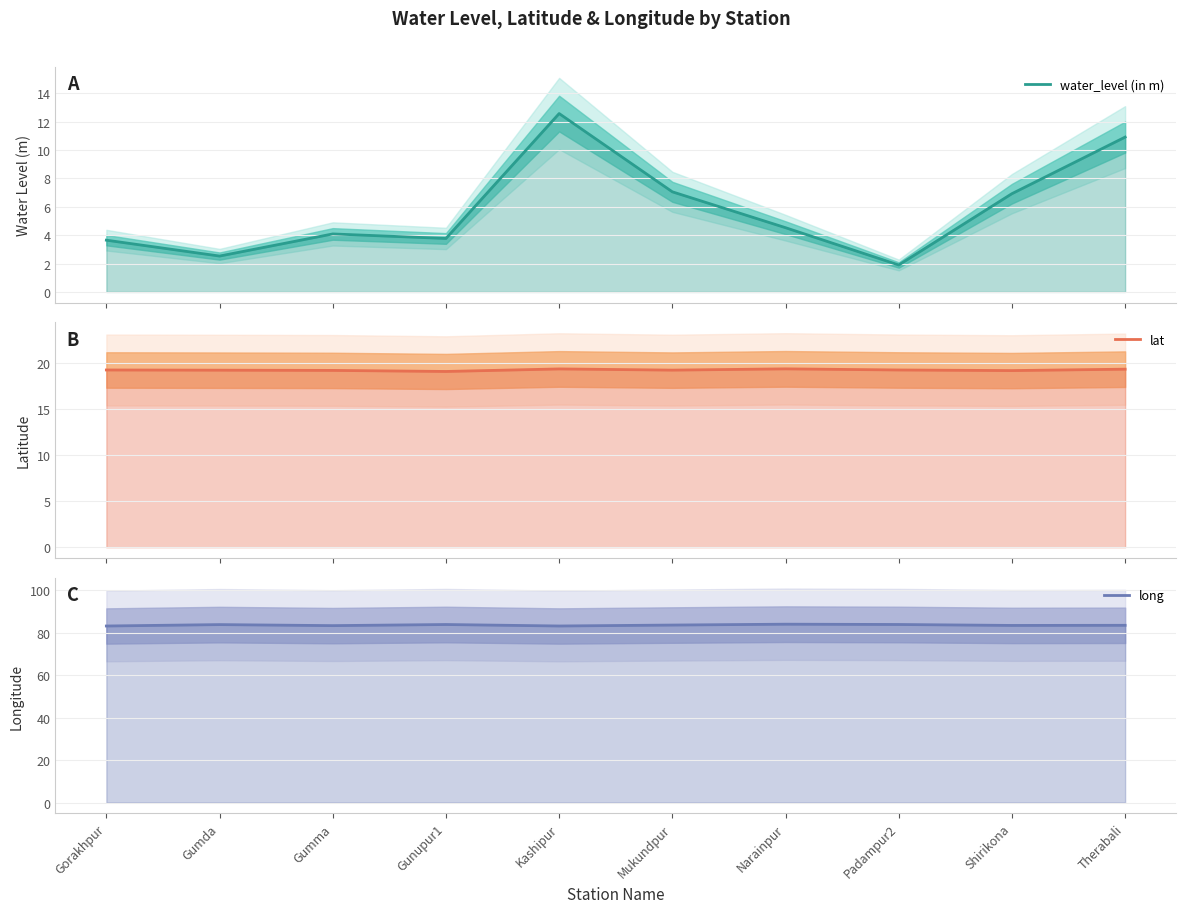

List the labels in order of lat value, smallest first.

Gunupur1, Shirikona, Gumma, Gumda, Mukundpur, Gorakhpur, Padampur2, Therabali, Kashipur, Narainpur